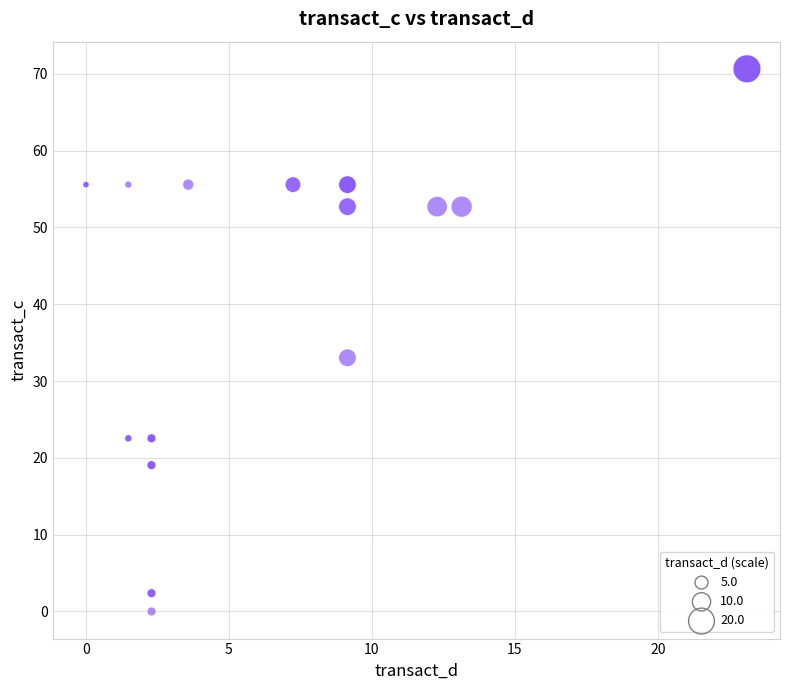

What Y value in the scatter plot is closest to 35?

33.0